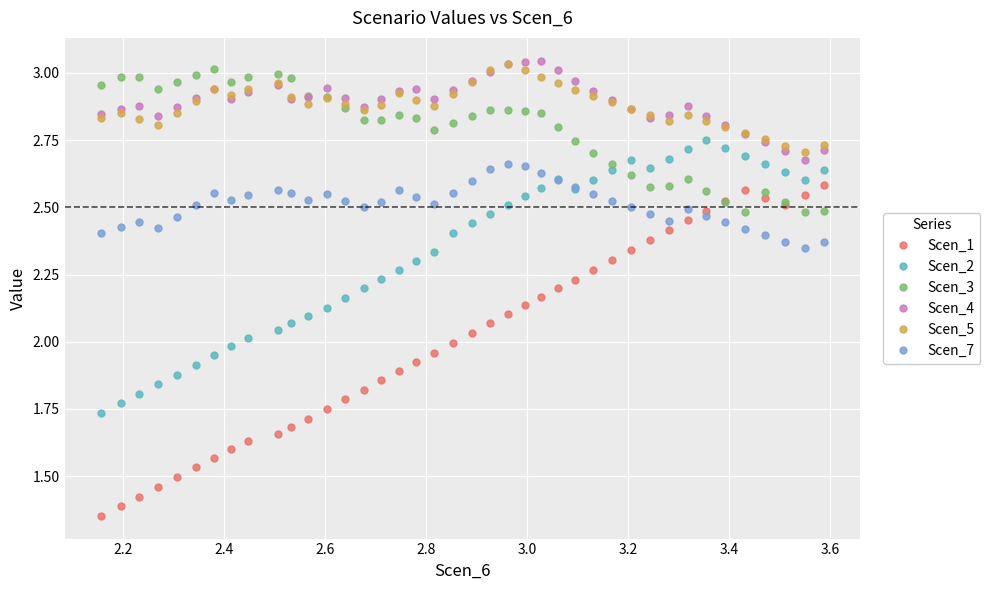

Which series has the largest range (max minus min)?

Scen_1